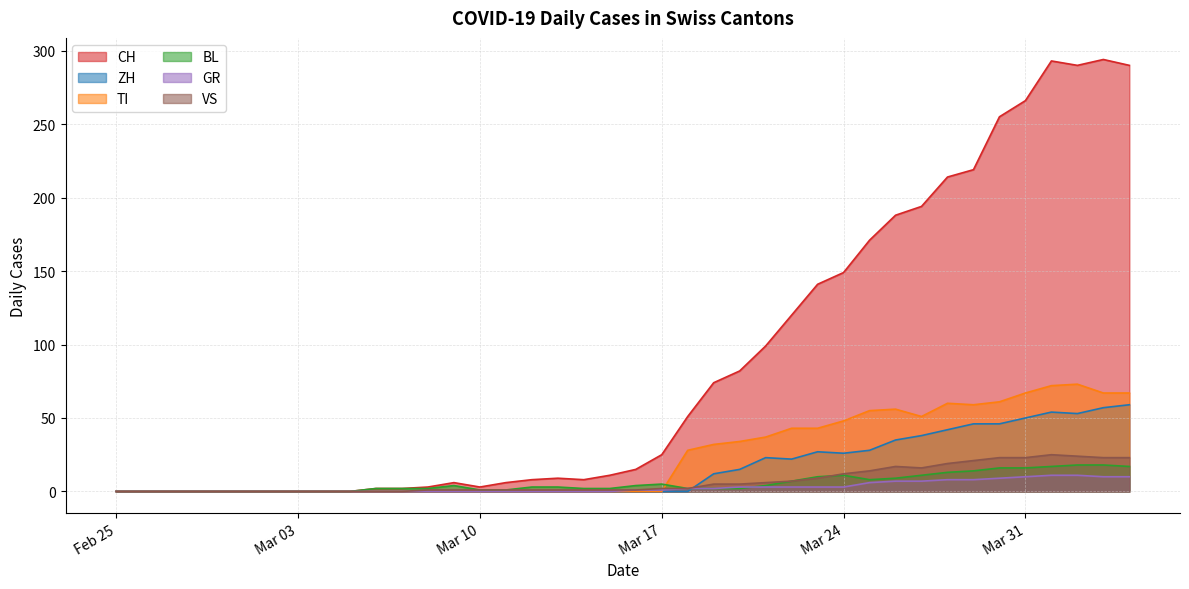

At which category is the sum across all series the highest?

2020-04-01